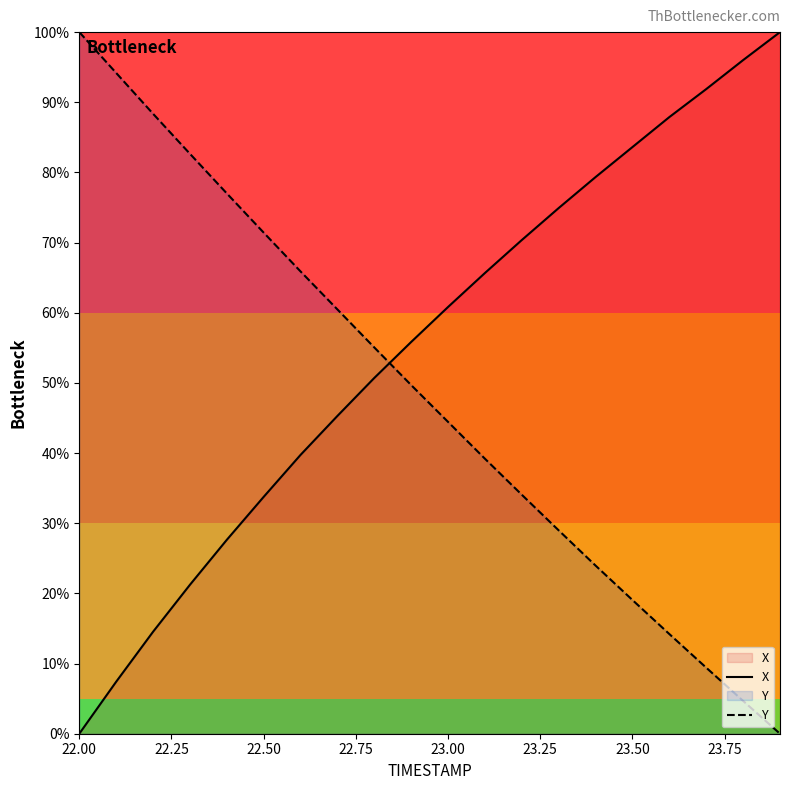

How many intersections are there between X and Y?

1